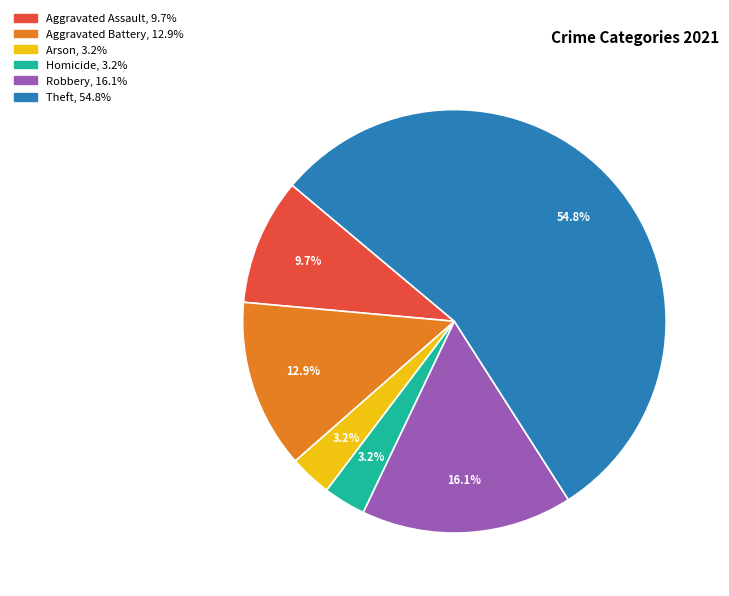

Is there a majority slice in this chart?

Yes